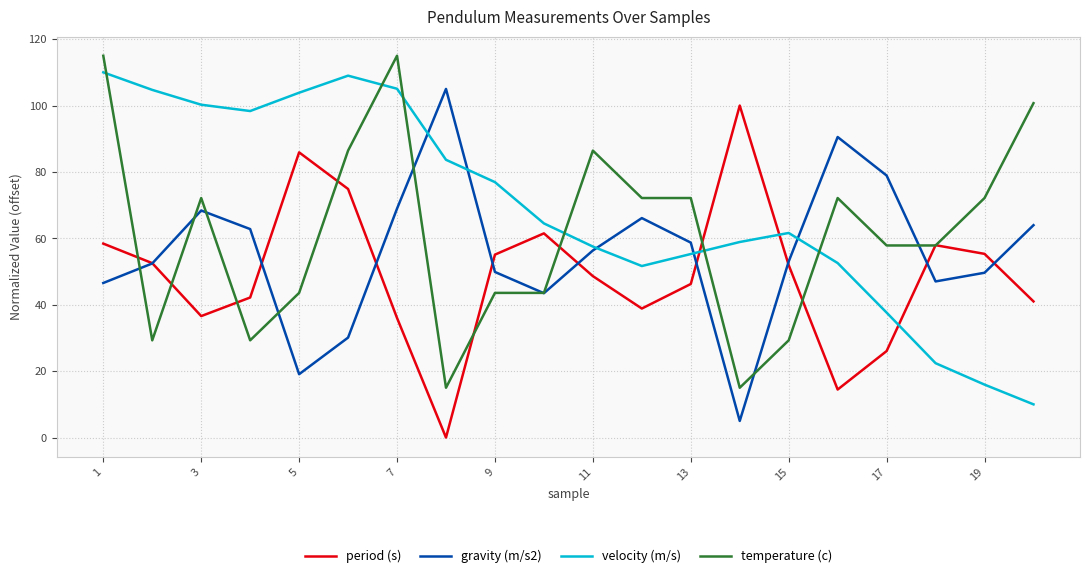

Which series has the largest total across all categories?

velocity (m/s)